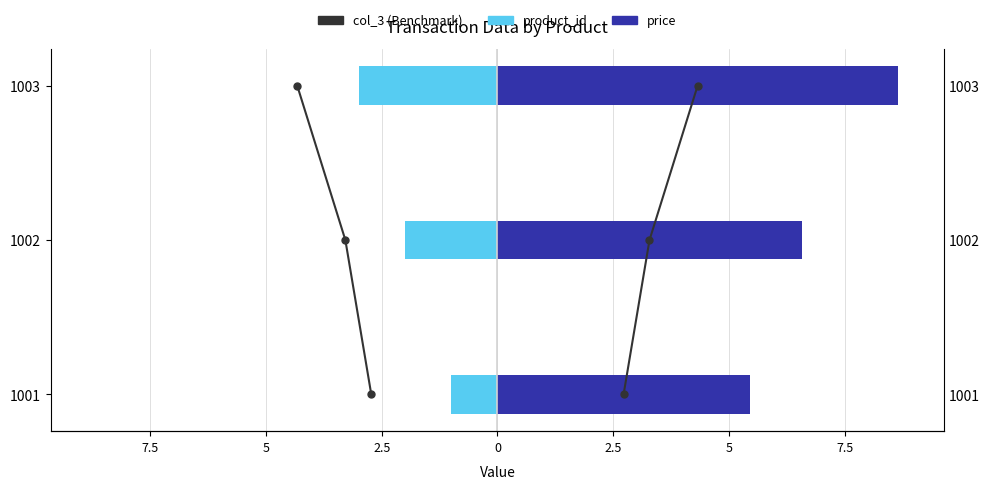

What is the difference between the maximum and minimum values in the price series?

3.2